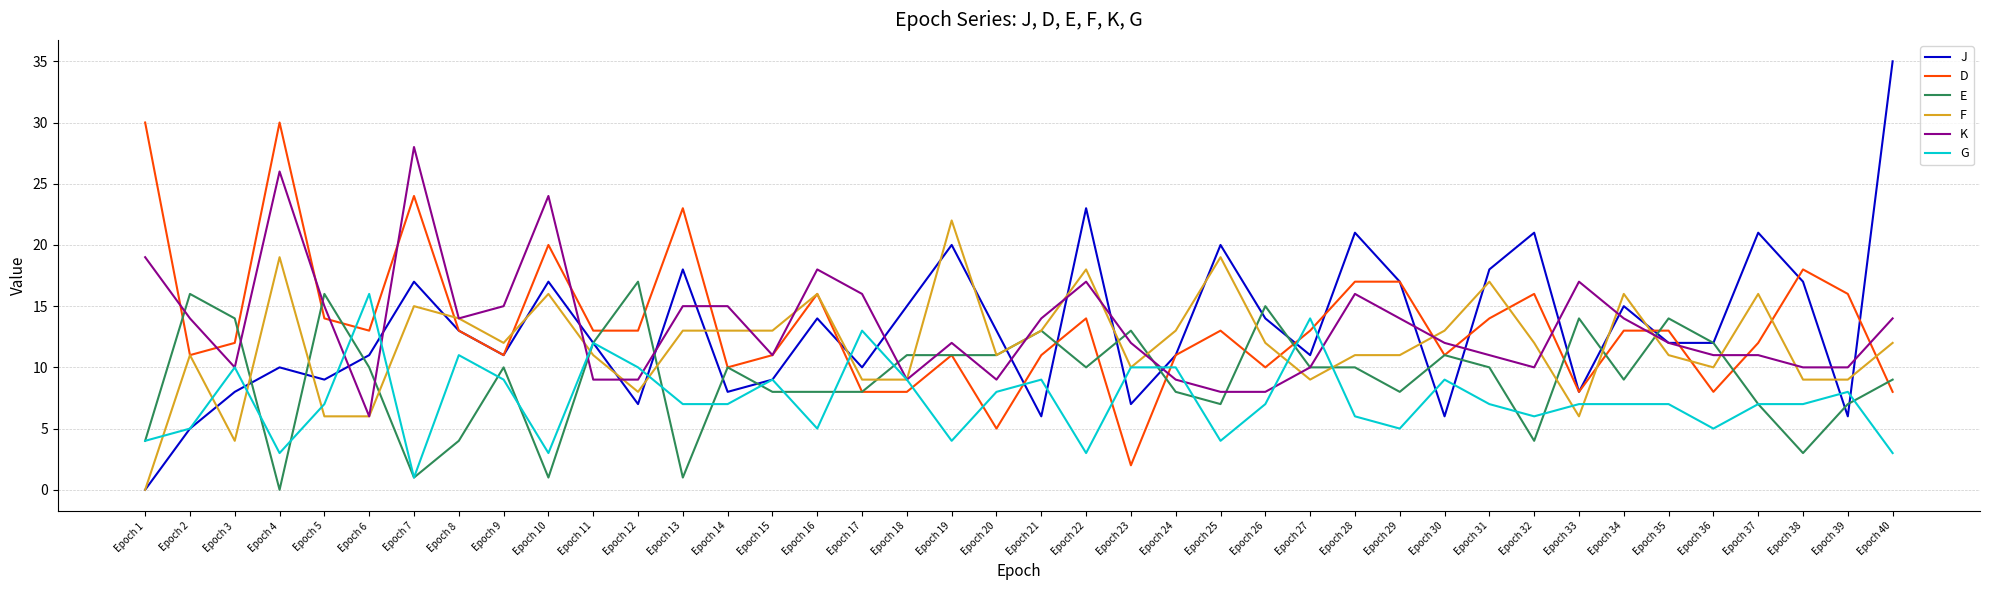

Rank the series at Epoch 13 from highest to lowest value.

D, J, K, F, G, E